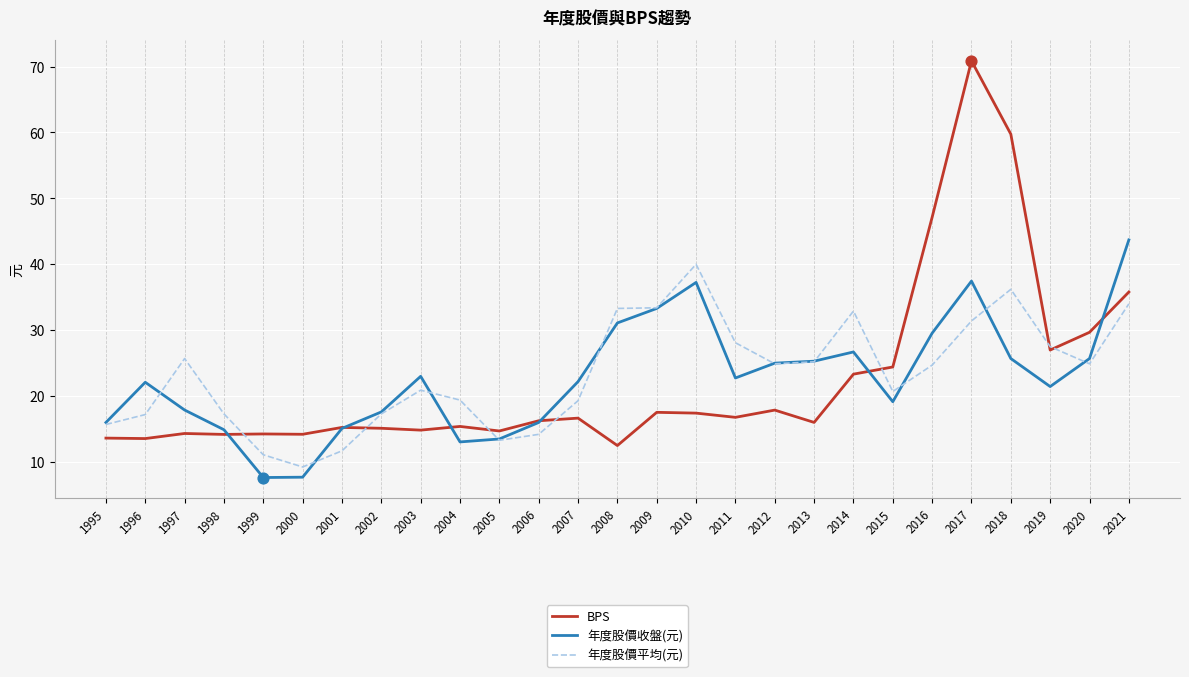

Which series has the largest range (max minus min)?

BPS